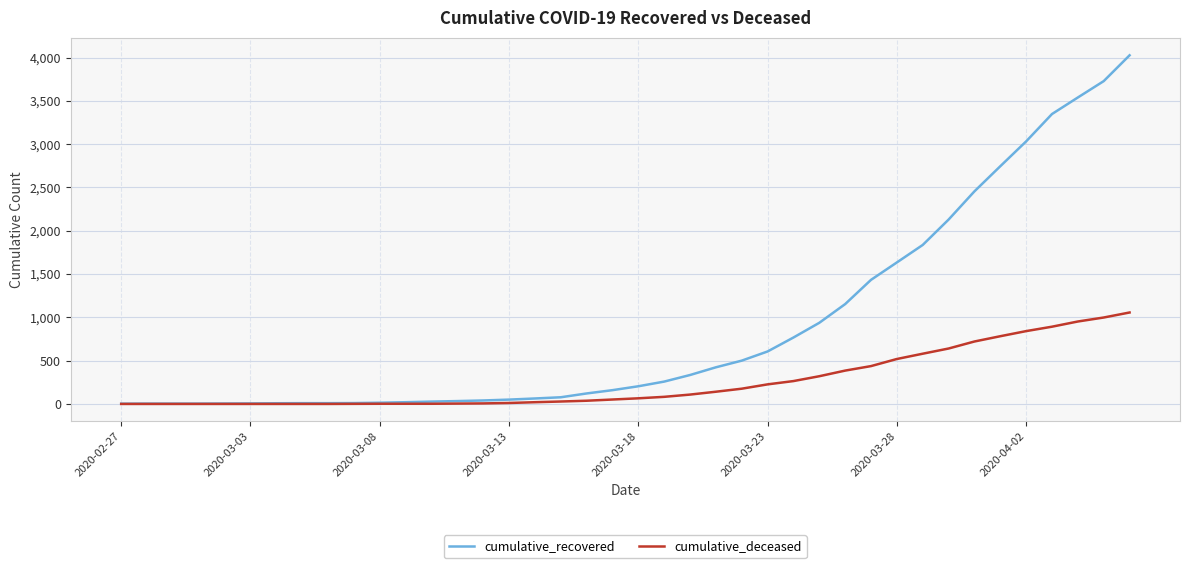

Which series has the largest total across all categories?

cumulative_recovered